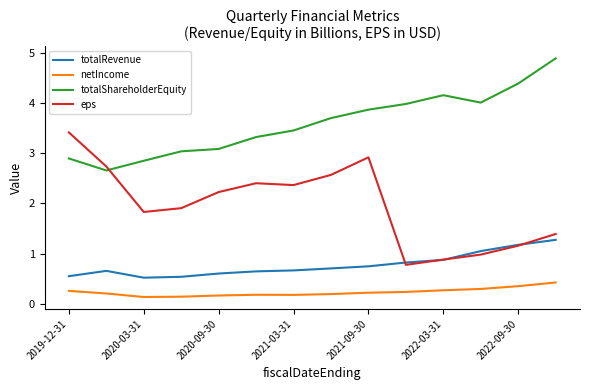

True or false: totalRevenue and totalShareholderEquity cross at least once.

False